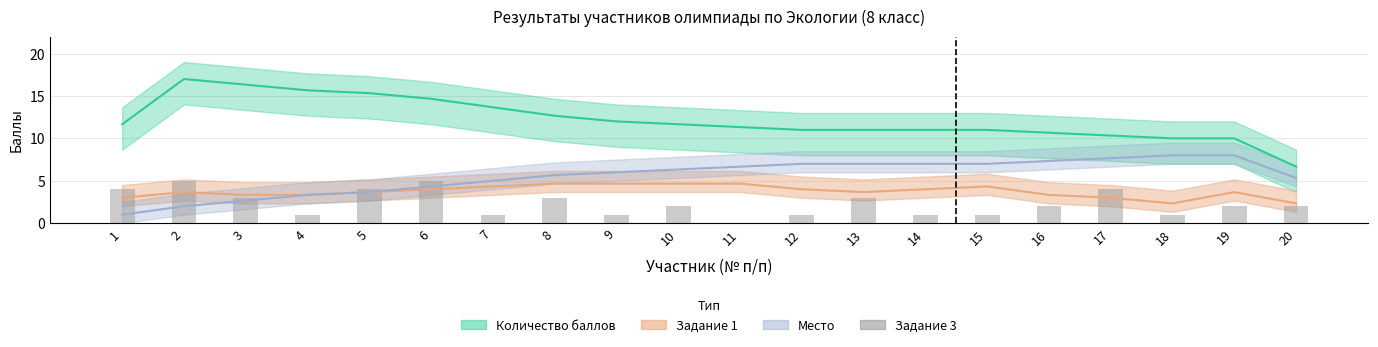

True or false: the data shows 1 at 8.

False